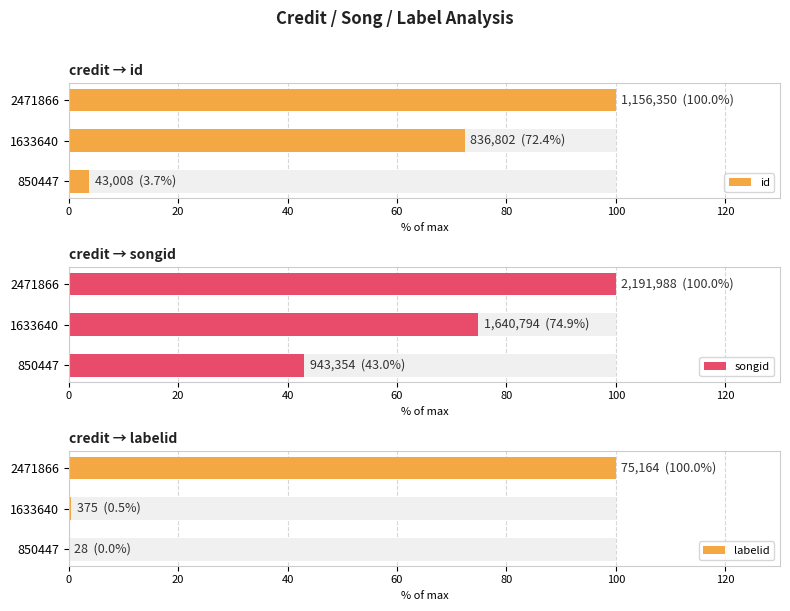

What is the spread (max minus min) of values at 1633640?

74.4